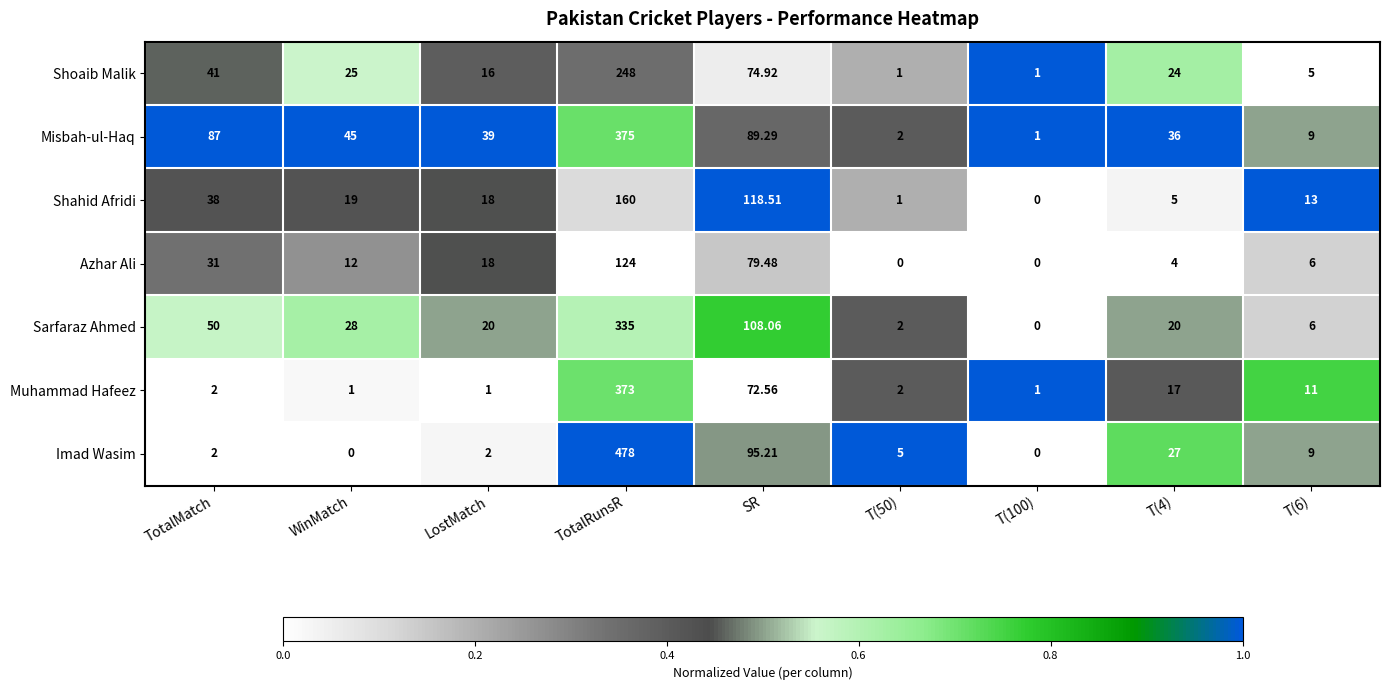

Is the value of Azhar Ali at TotalMatch greater than the value of Misbah-ul-Haq at T(6)?

Yes